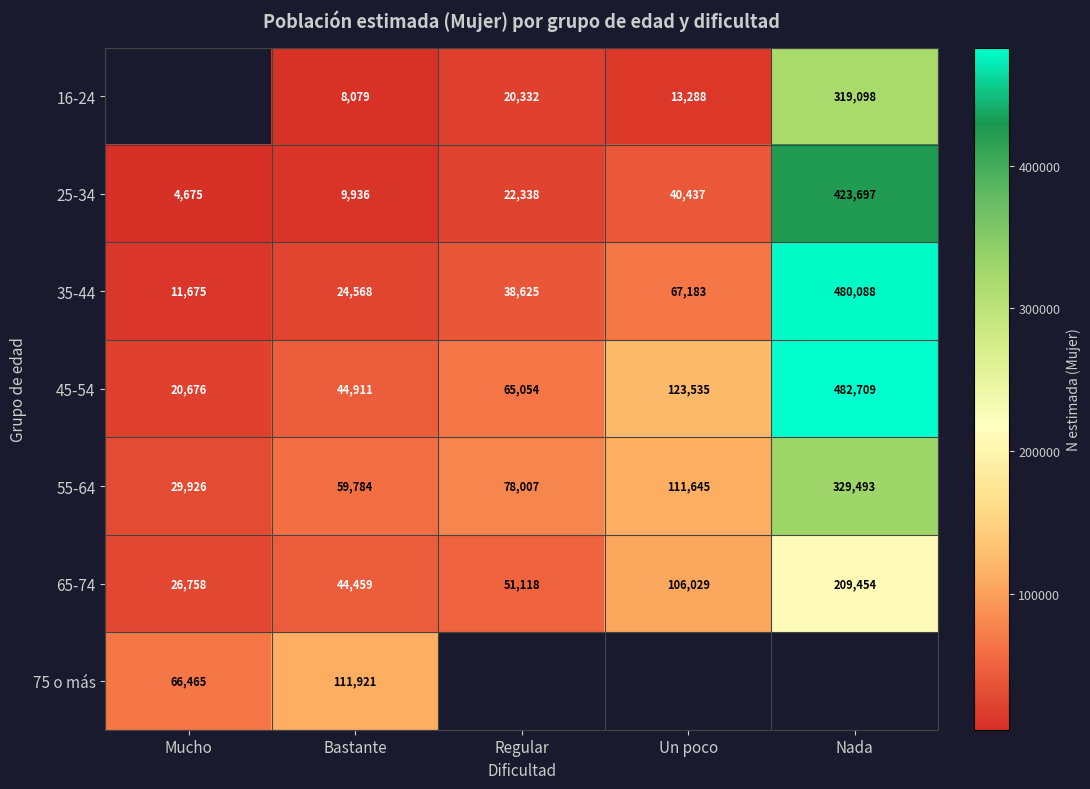

What is the sum of the 65-74 values at Bastante and Nada?

253913